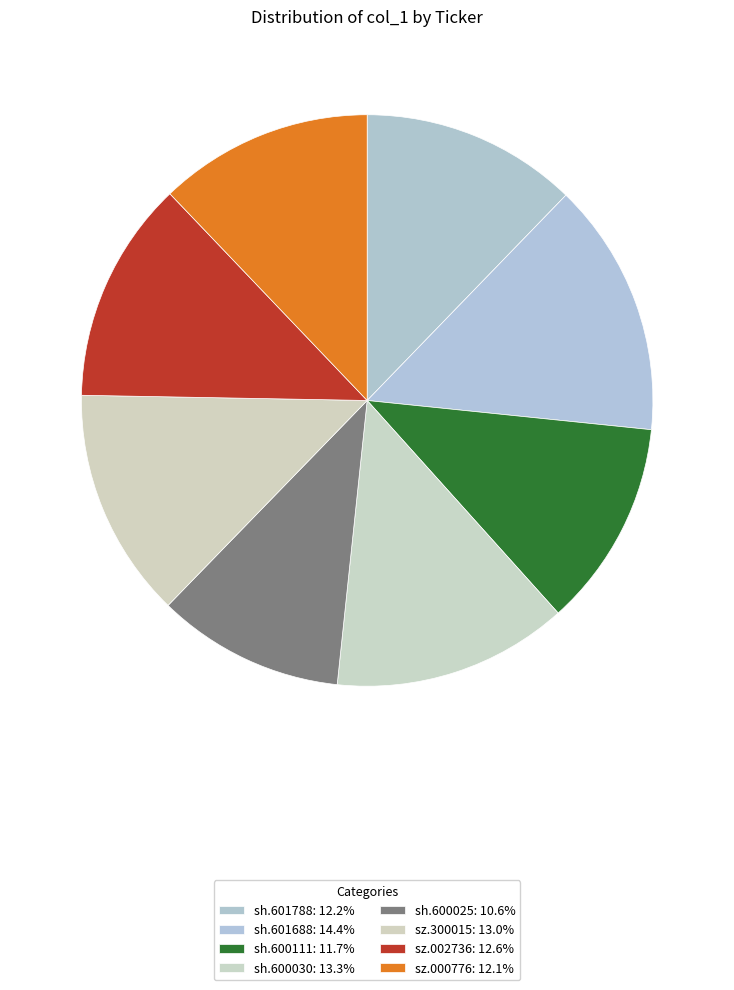

Count the number of slices in the pie.

8